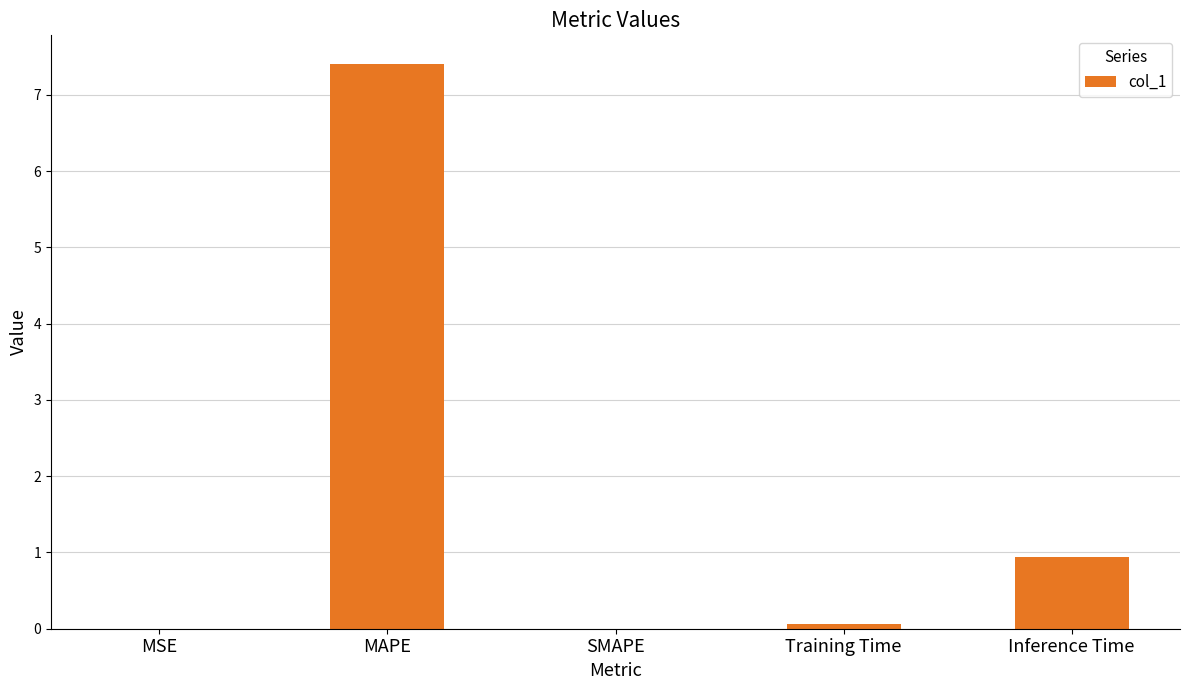

At which category does the chart reach its peak across all series?

MAPE